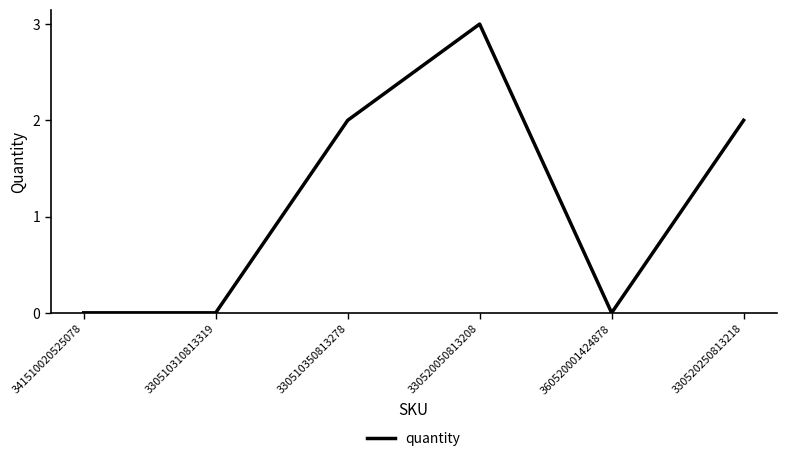

What is the change in value from 330510310813319 to 330520050813208?

+3